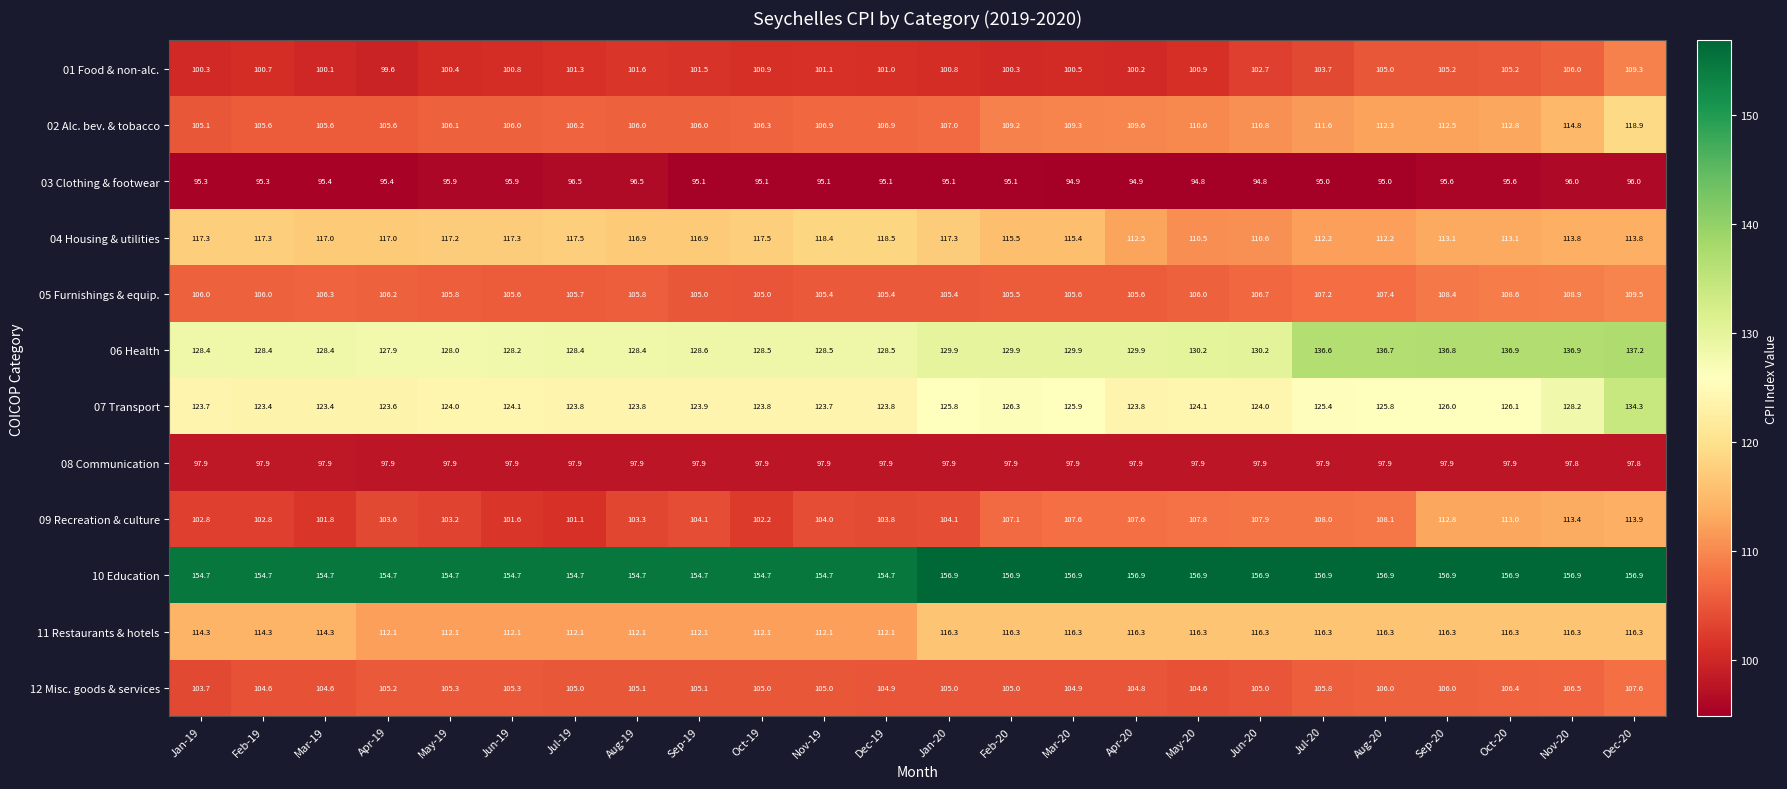

List the series in order of their peak value, highest first.

10 Education, 06 Health, 07 Transport, 02 Alc. bev. & tobacco, 04 Housing & utilities, 11 Restaurants & hotels, 09 Recreation & culture, 05 Furnishings & equip., 01 Food & non-alc., 12 Misc. goods & services, 08 Communication, 03 Clothing & footwear